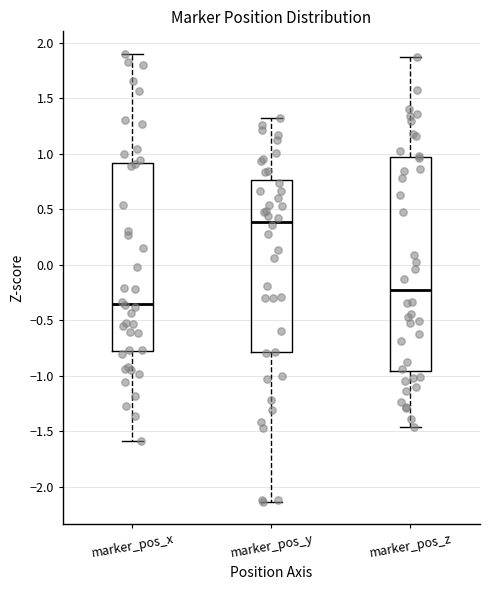

Which box is the tallest, from its lower edge to its upper edge?

marker_pos_z